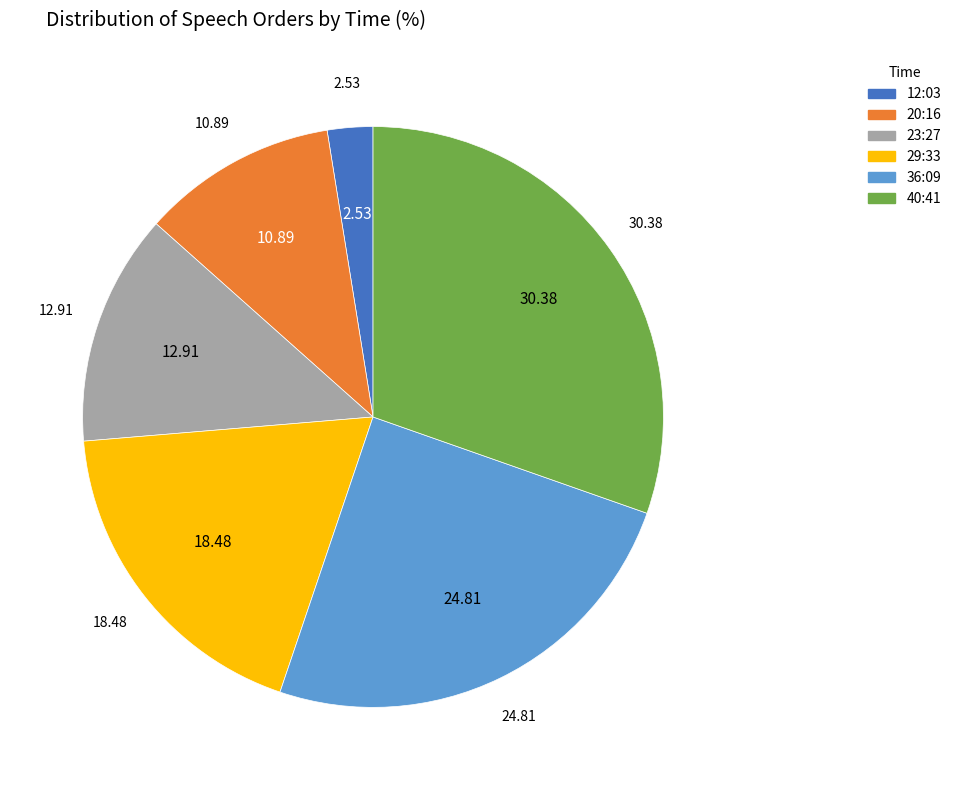

Is the sum of 23:27 and 20:16 greater than half?

No